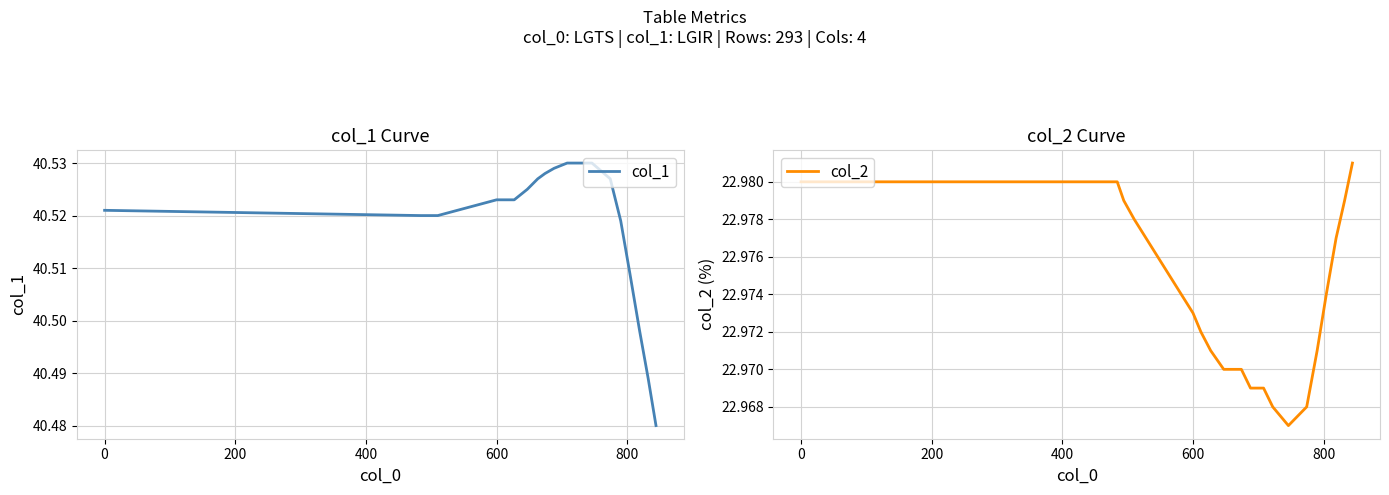

Is the value of col_1 at 200 greater than the value of col_2 at 400?

Yes